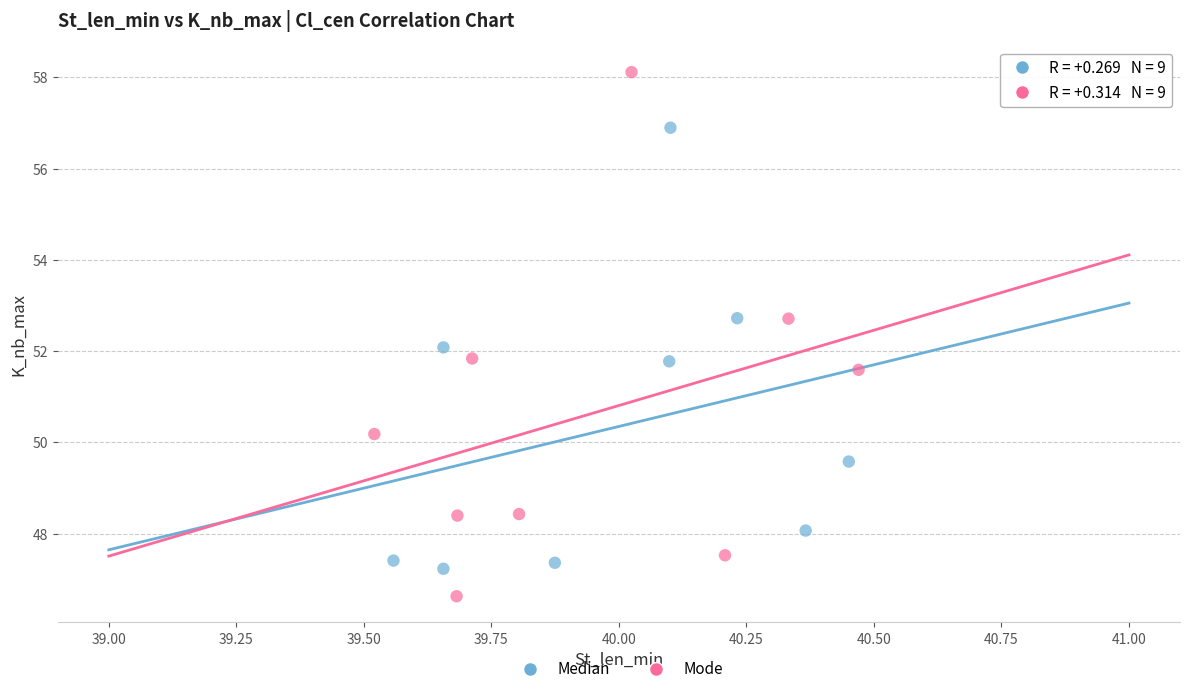

Which series reaches the minimum Y coordinate?

Mode